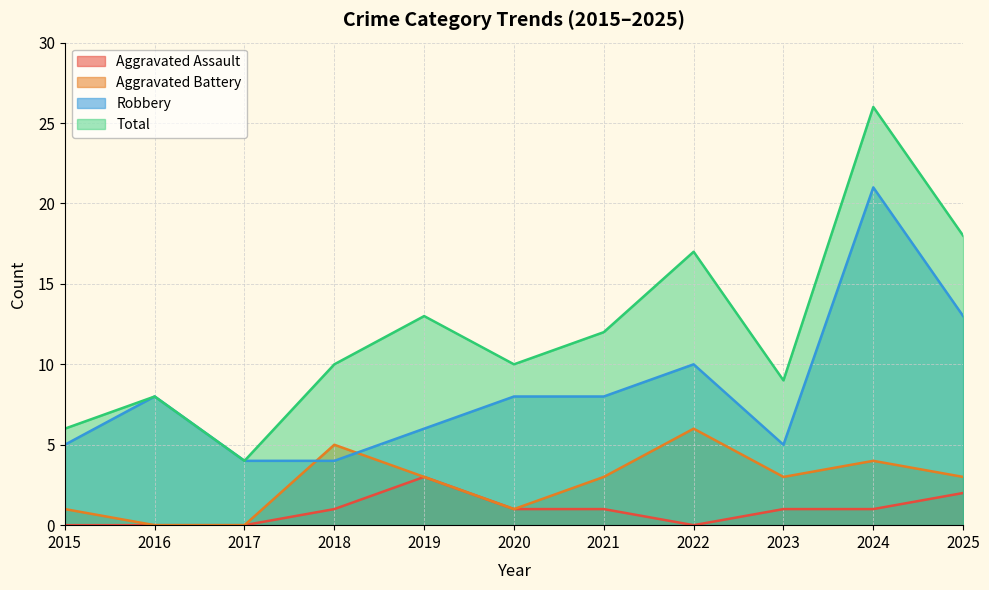

Between 2016 and 2020, which series saw the biggest shift?

Total